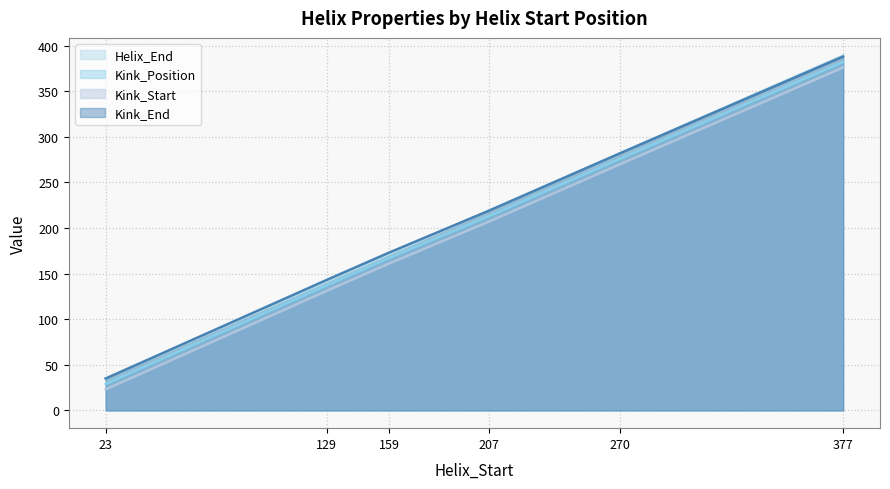

What is the value of the Helix_End point at the 5th from the left?

282